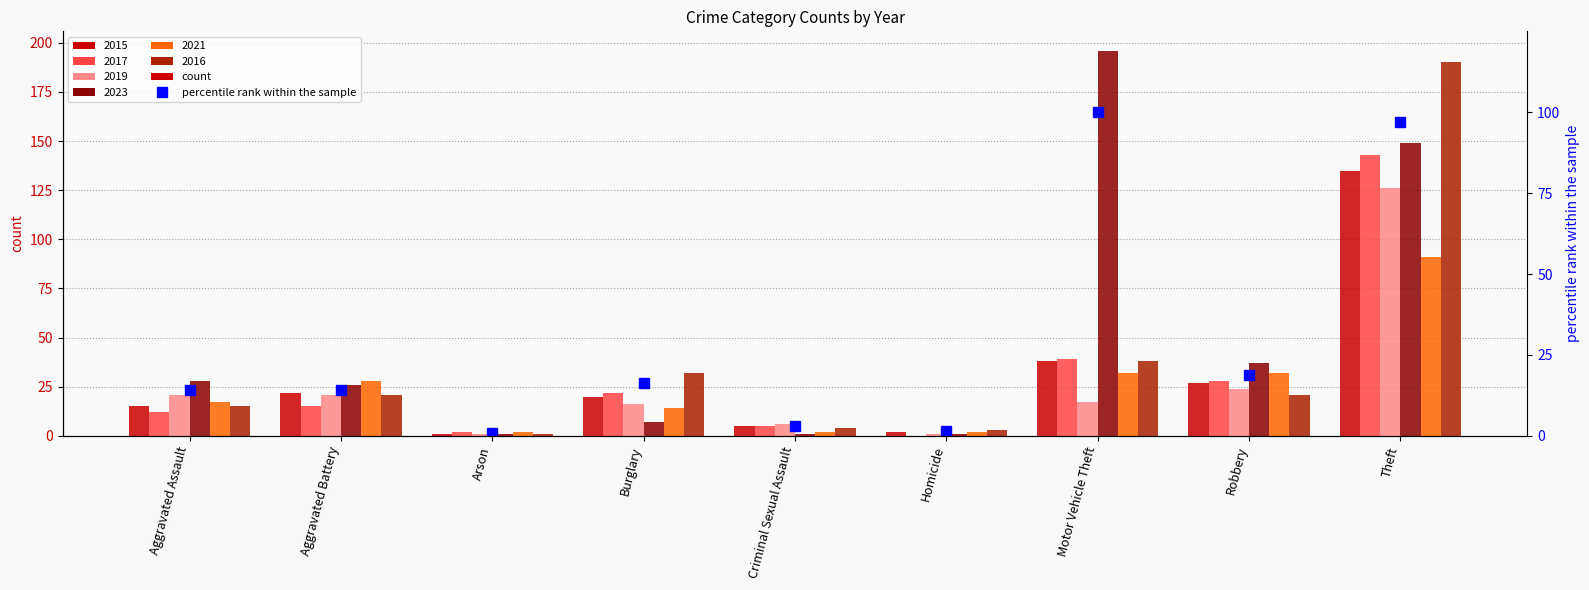

What position from the right is Motor Vehicle Theft?

3